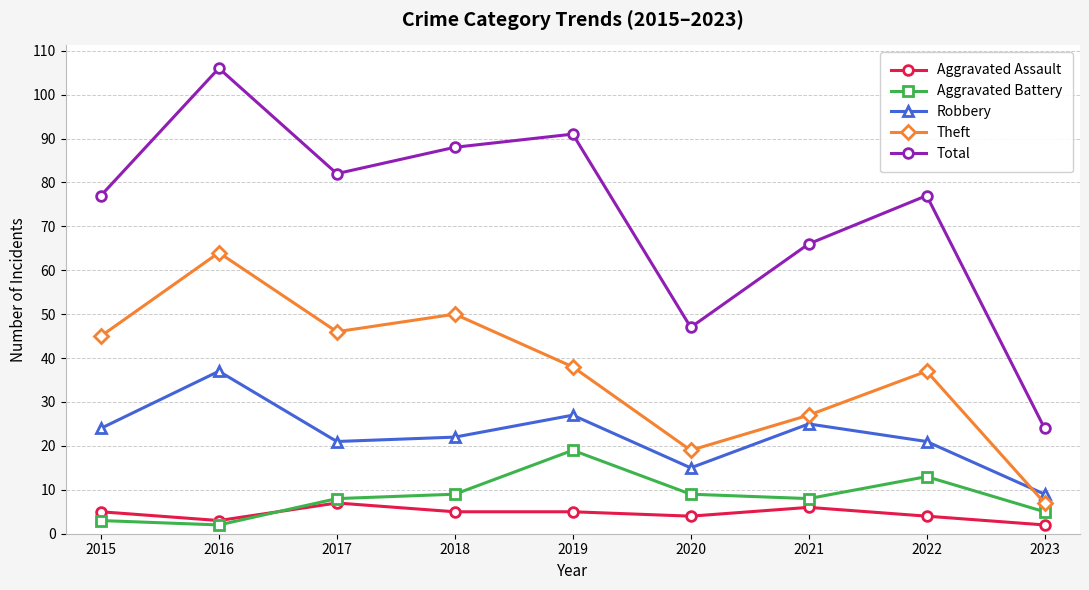

What is the value of the Total point at the 7th from the left?

66